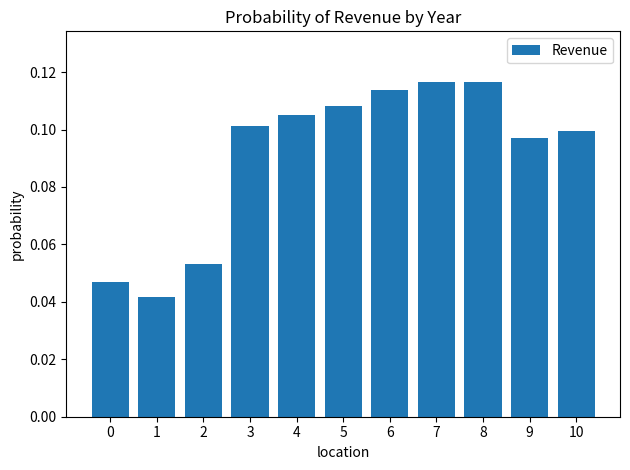

Where is the data nearest to the value 0?

1